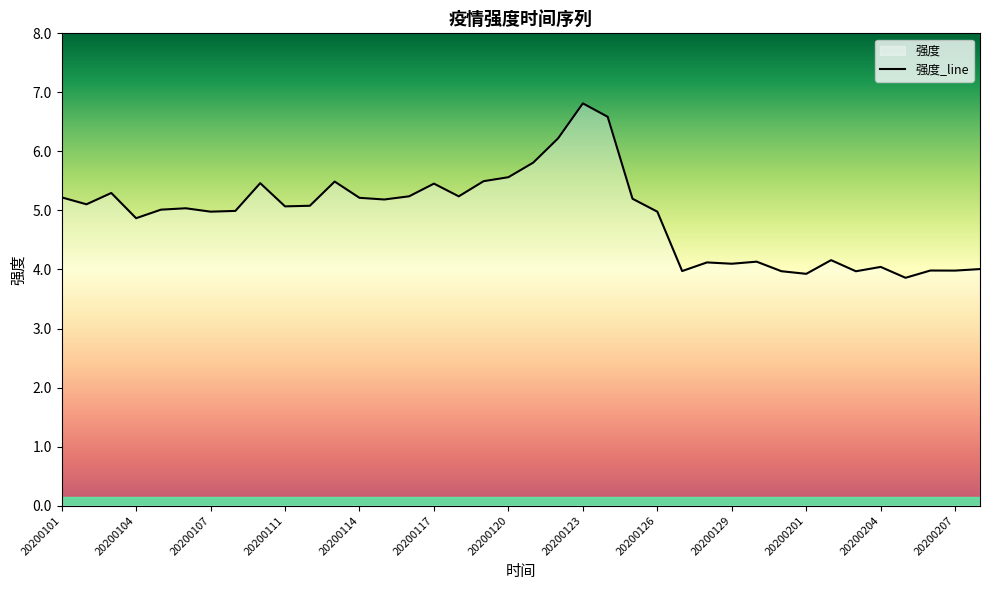

Which has a higher value, 20200120 or 20200129?

20200120